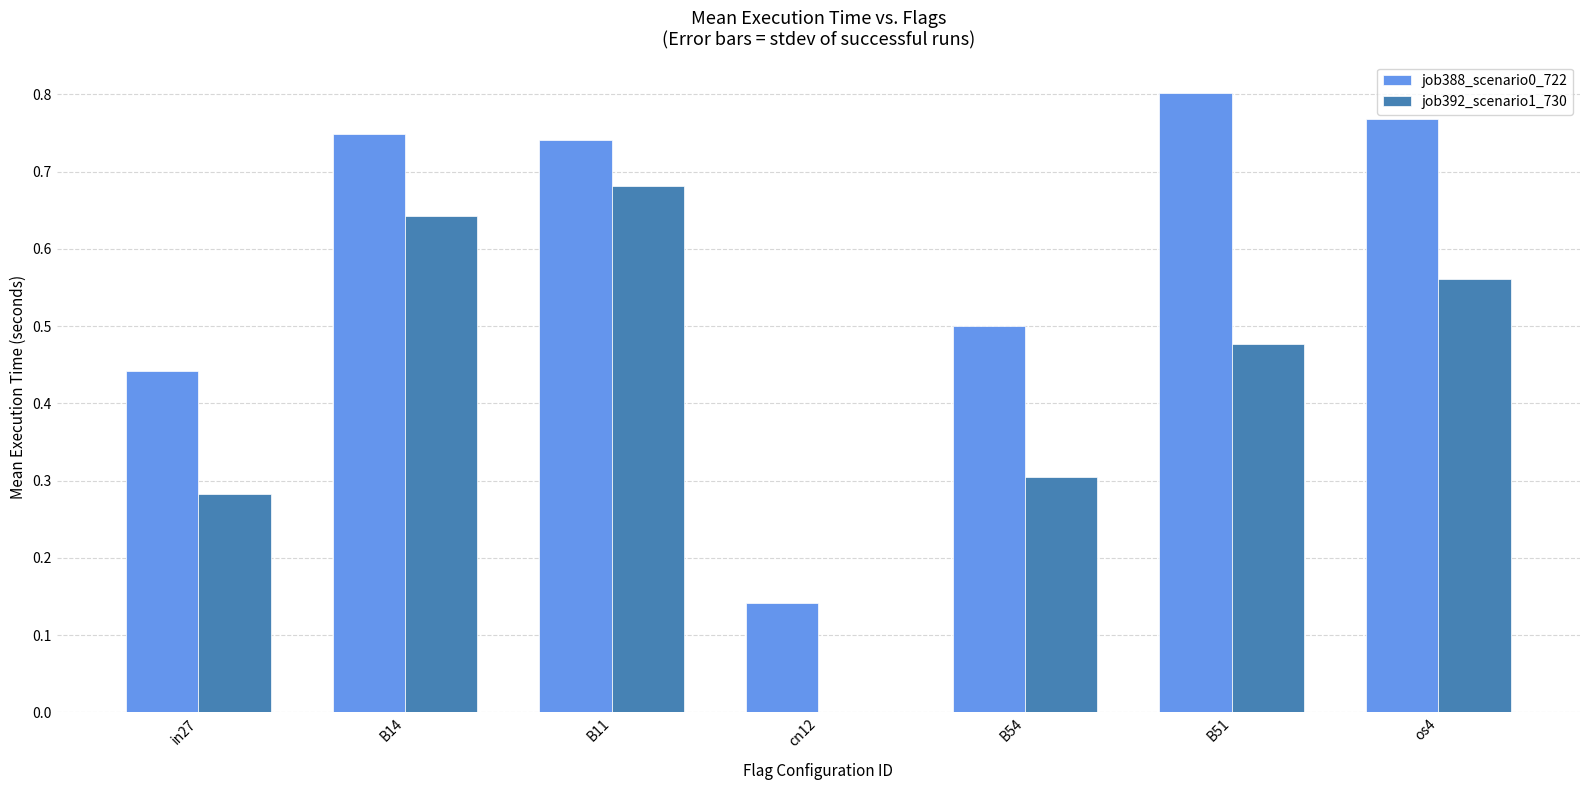

True or false: job392_scenario1_730 has a value of 0.2 at B54.

False